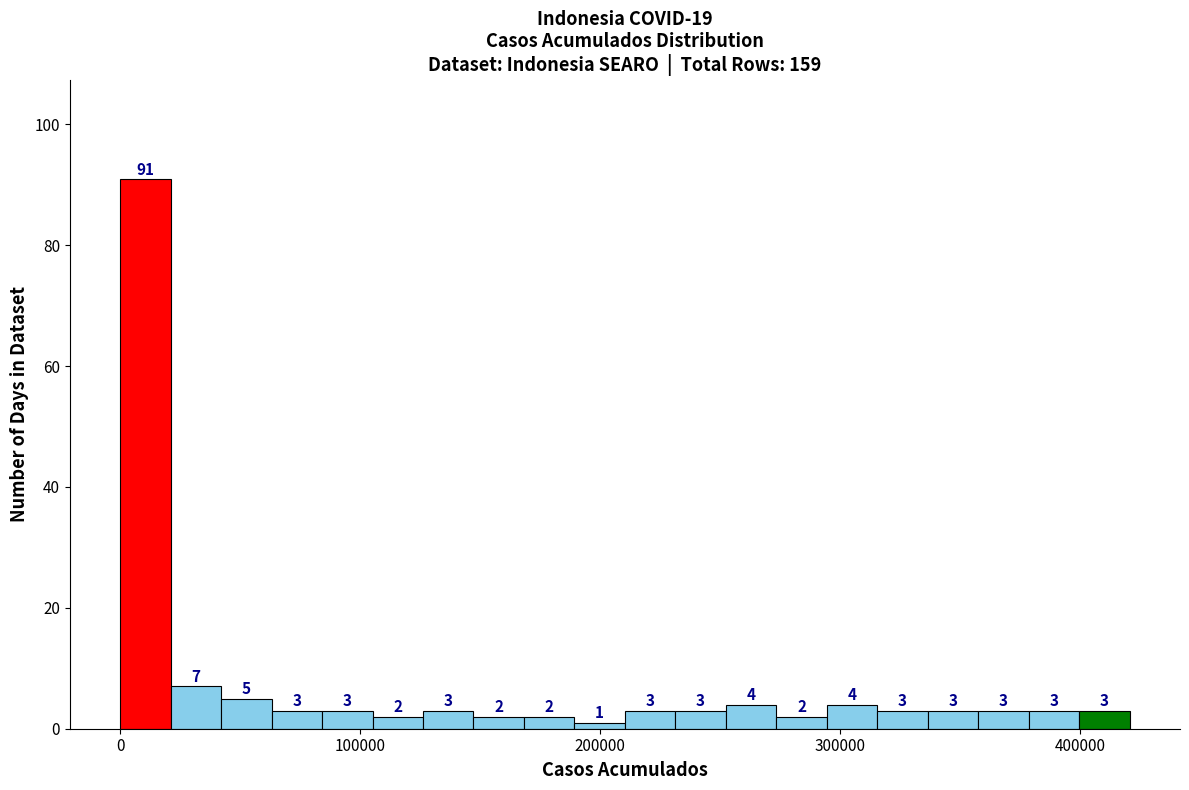

Around what value on the x-axis is the tallest bar? Give the approximate position of its centre, as read against the axis.

10000